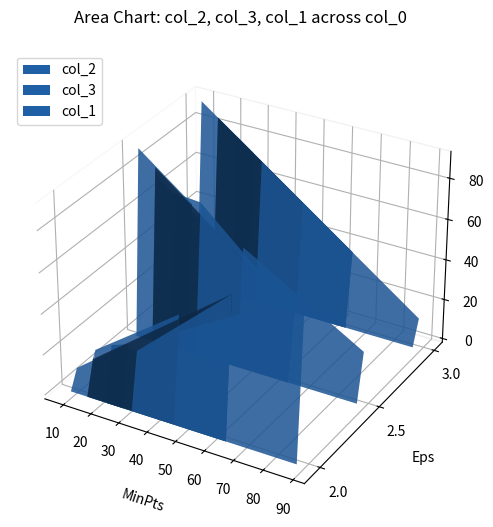

Reading left to right, extract all data points from this chart.

col_2: 9	29	26	27	68	16	21	51	43	77
col_3: 91	71	74	73	32	84	79	49	57	23
col_1: 91	72	78	69	36	85	84	54	54	12